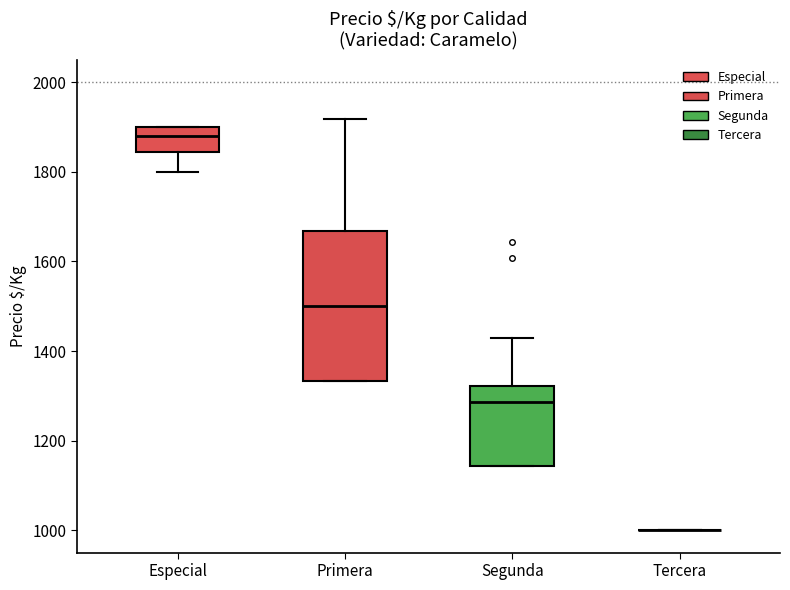

Comparing the boxes themselves (not the whiskers), which one is the tallest?

Primera